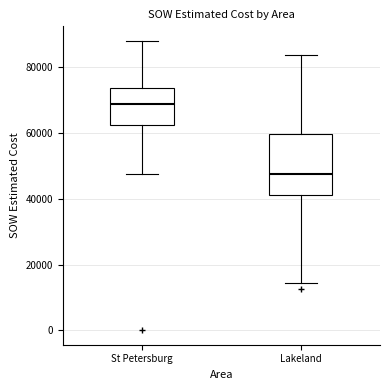

Which box has the lowest median line?

Lakeland